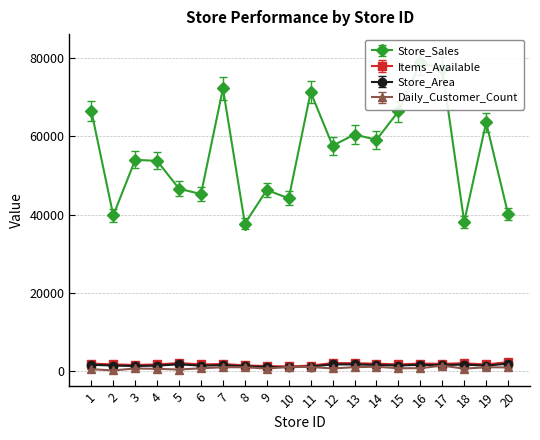

At which label does Items_Available first exceed 1858?

1